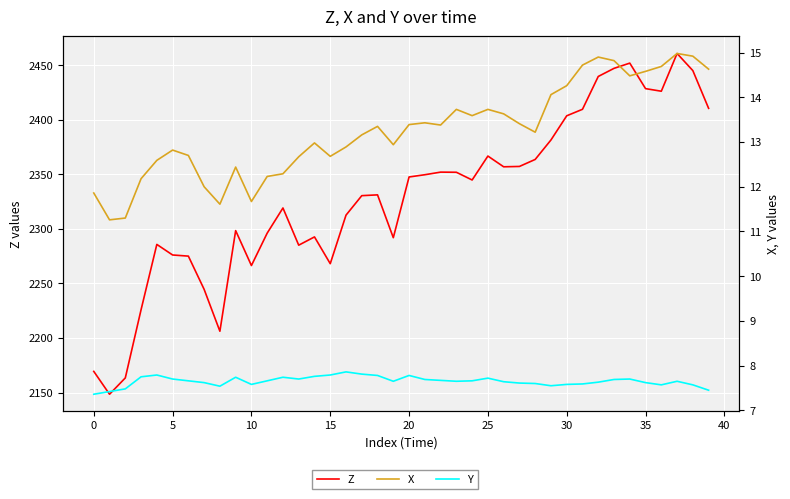

True or false: Z has a value of 2363.6 at 28.

True